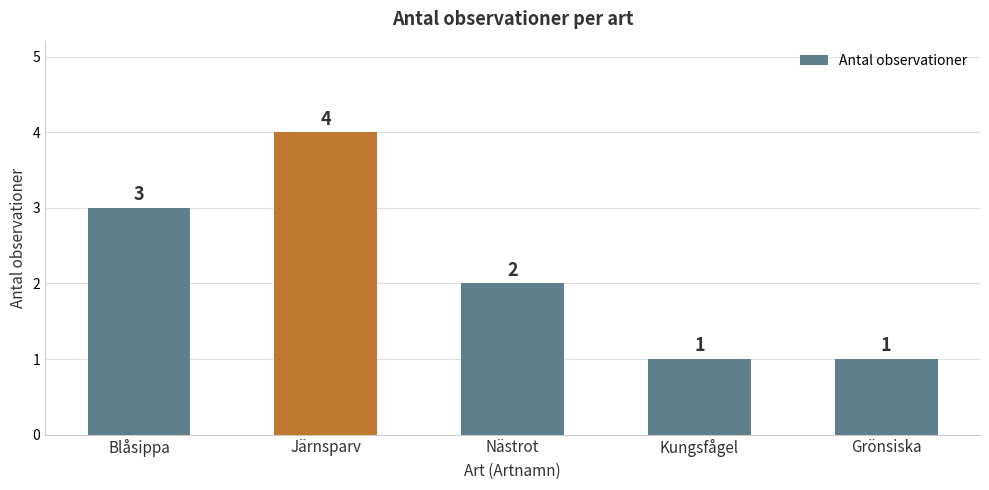

Which label corresponds to the largest value in the chart?

Järnsparv